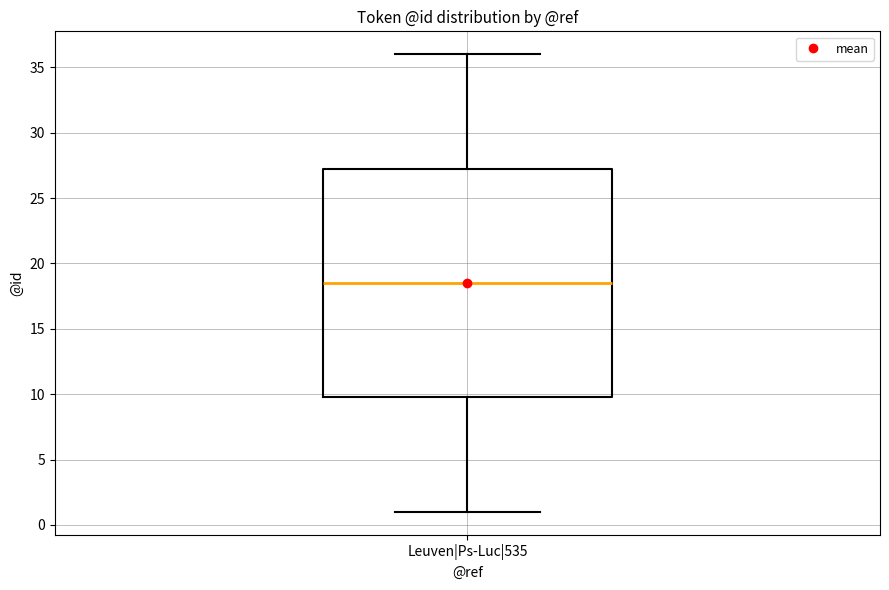

Where is the lower edge of the box for Leuven|Ps-Luc|535 on the y-axis? The values are not printed on the chart, so give them approximately, as read against the axis.

10.0